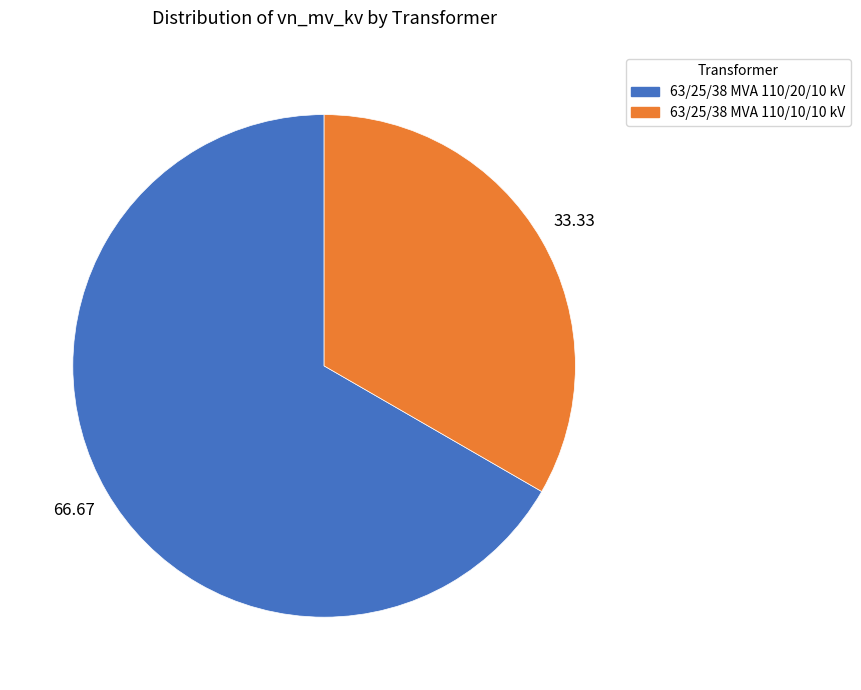

Which slice is the smallest?

63/25/38 MVA 110/10/10 kV